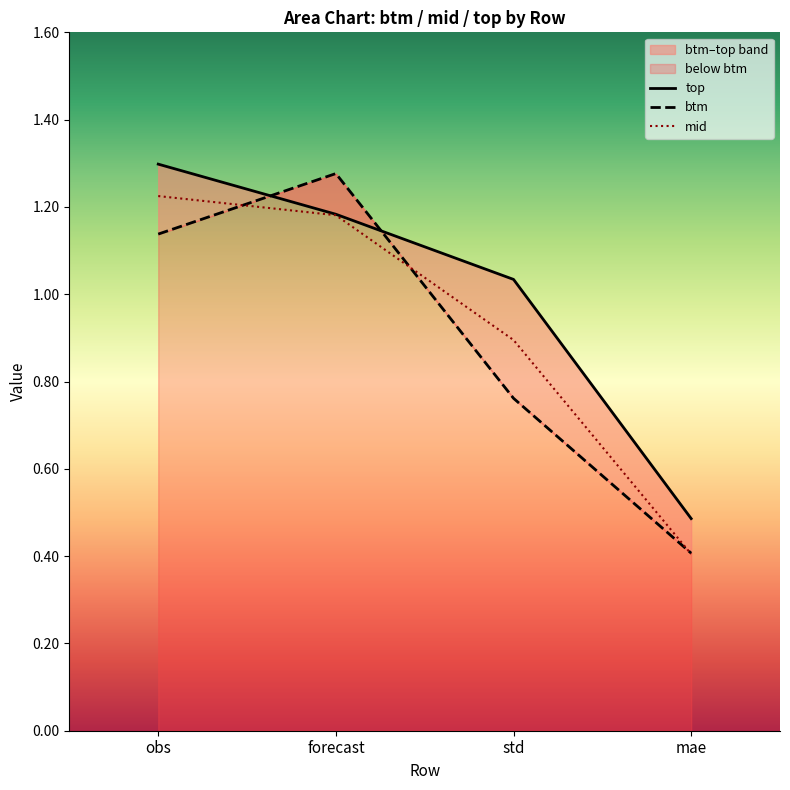

True or false: btm has a value of 0.8 at std.

True